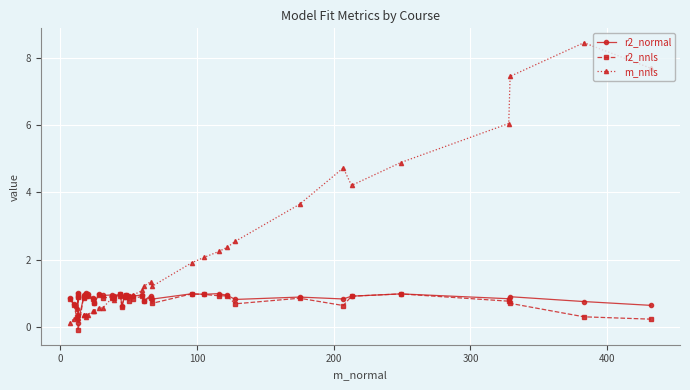

What is the maximum value for r2_nnls?

1.0